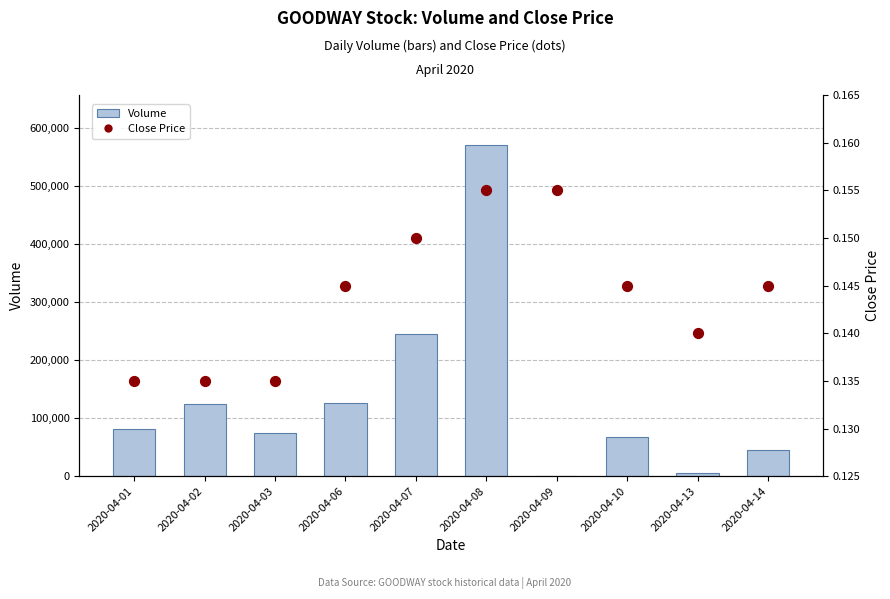

Which series reaches the minimum Y coordinate?

Volume